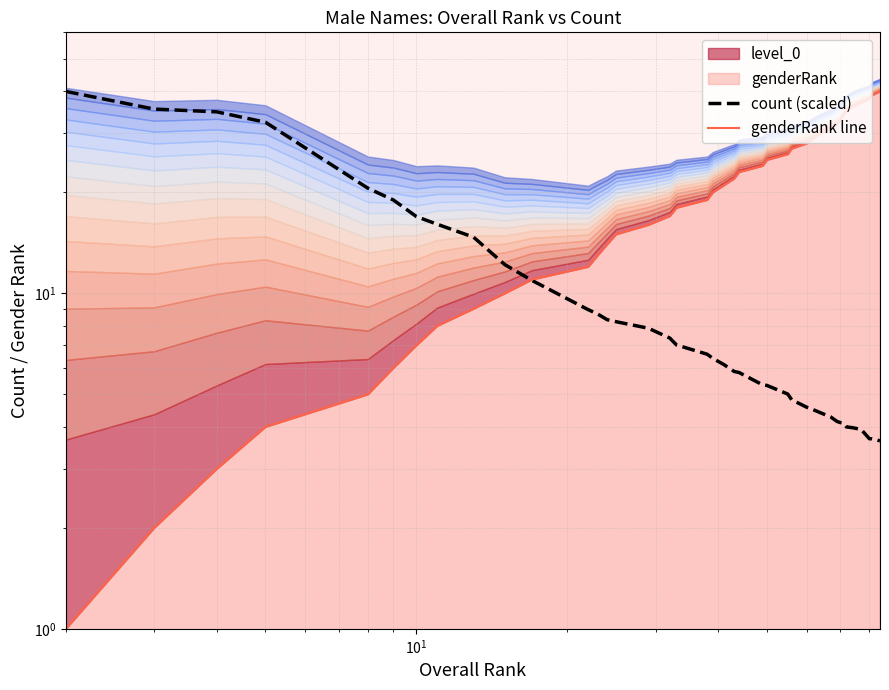

Does the chart display data point markers on the line(s)?

No